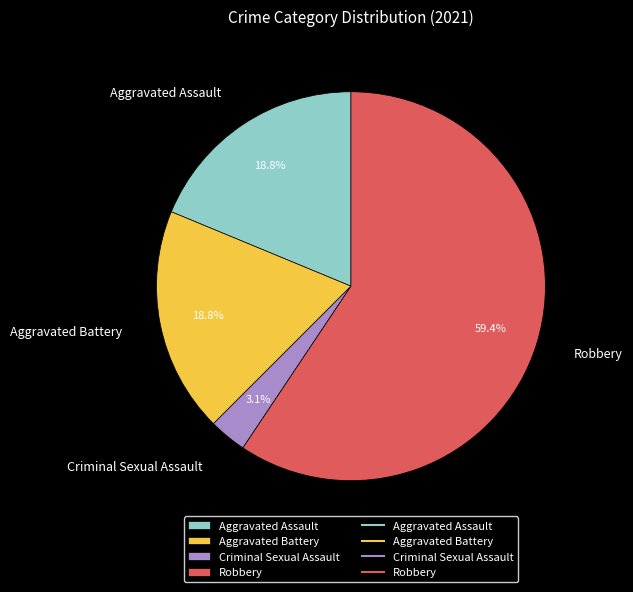

What is the total percentage of Robbery and Aggravated Battery?

78.1%